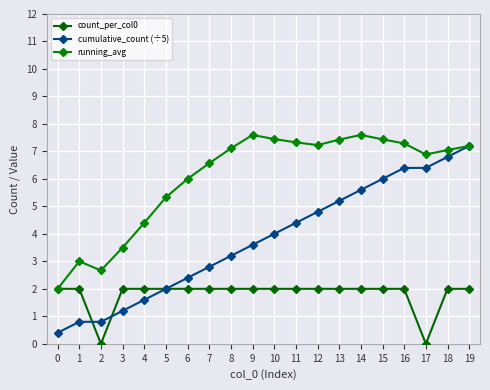

How many lines are shown in the chart?

3